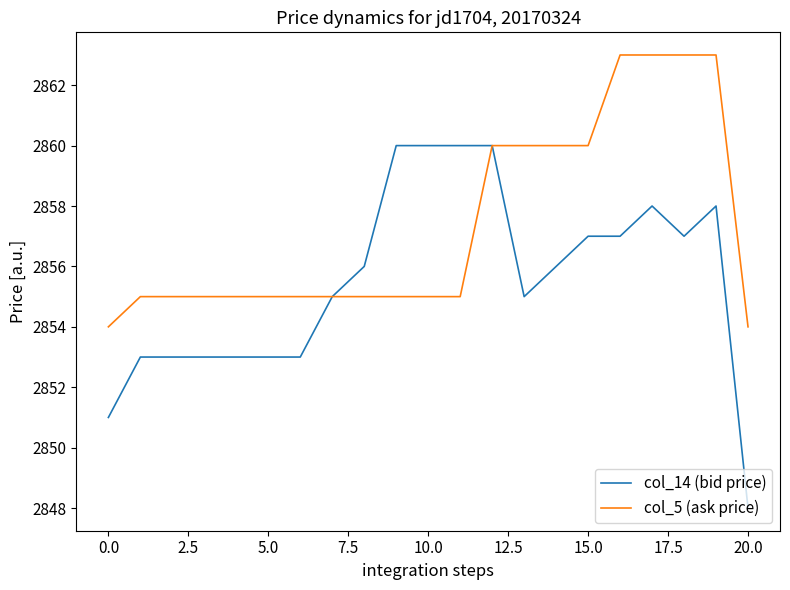

List the series in order of their peak value, lowest first.

col_14 (bid price), col_5 (ask price)